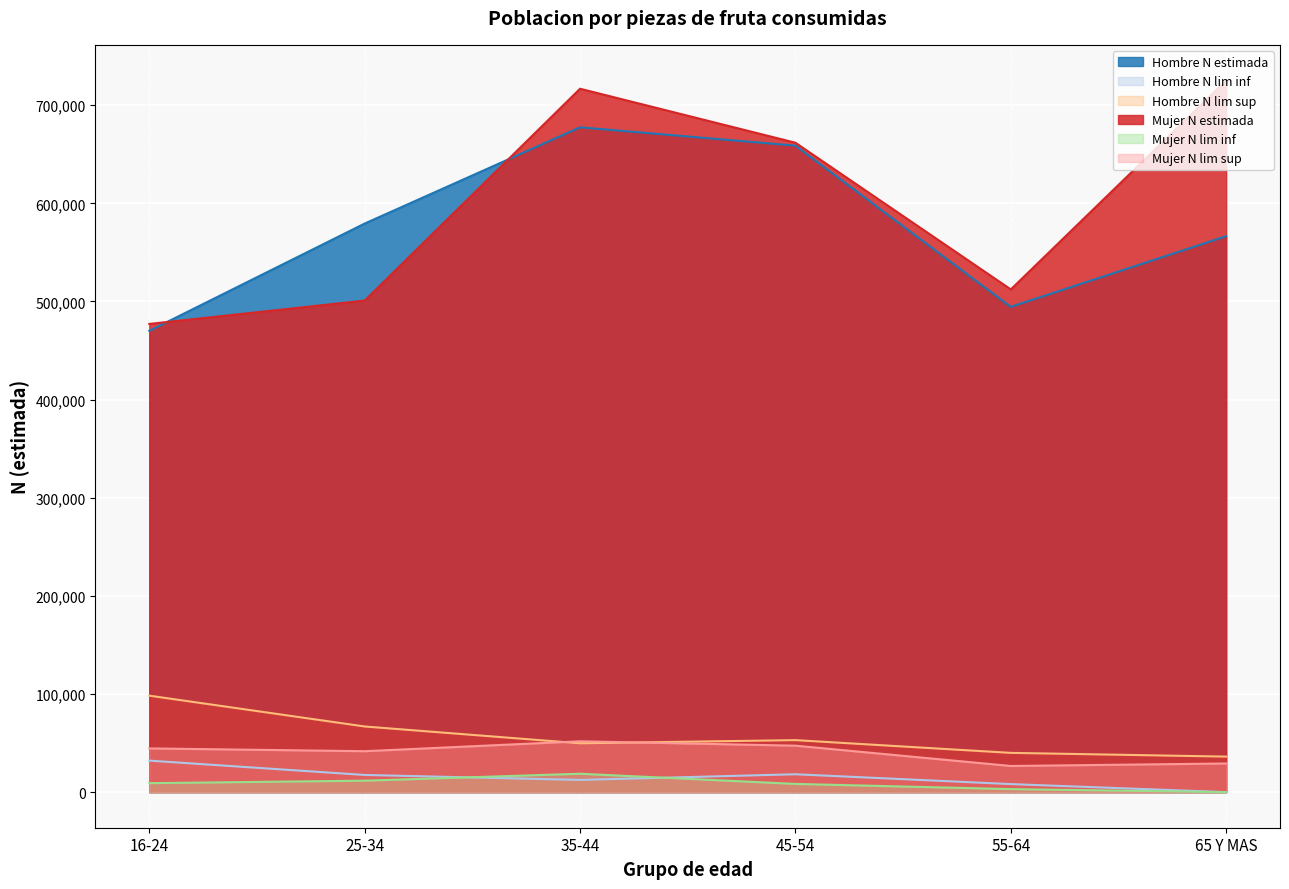

The value of Mujer N lim sup at 65 Y MAS is 6210. True or false?

False